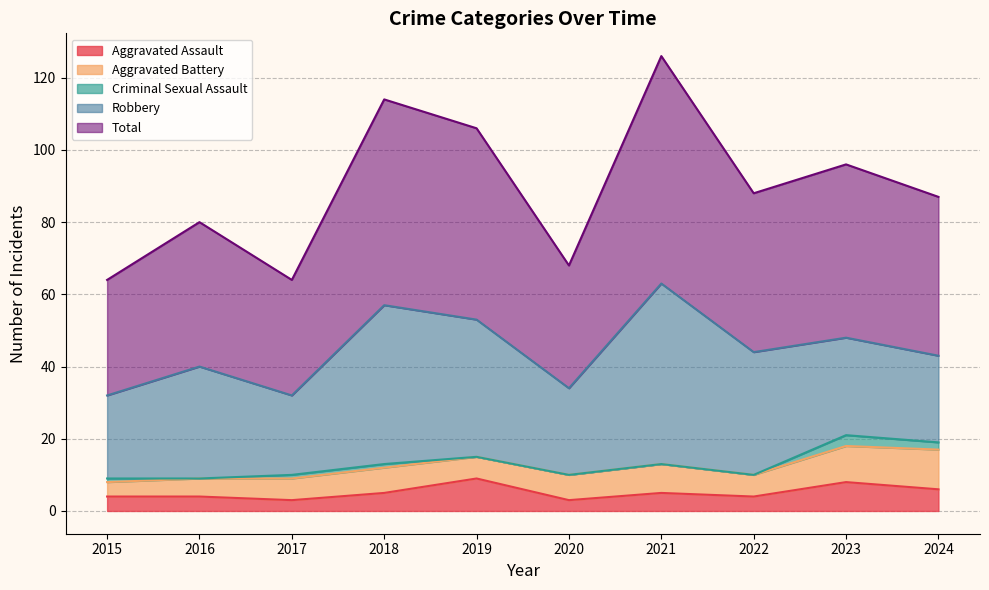

At how many categories does at least one series exceed 46?

4